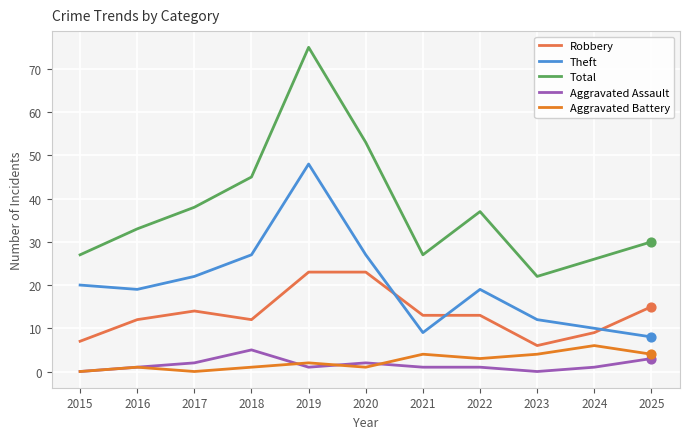

Which series has the widest spread of values?

Total